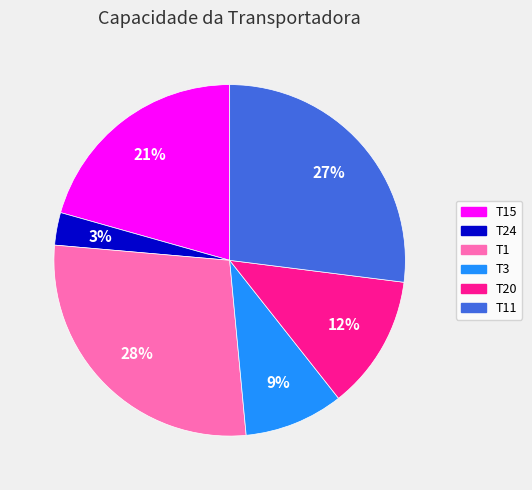

Is there a majority slice in this chart?

No